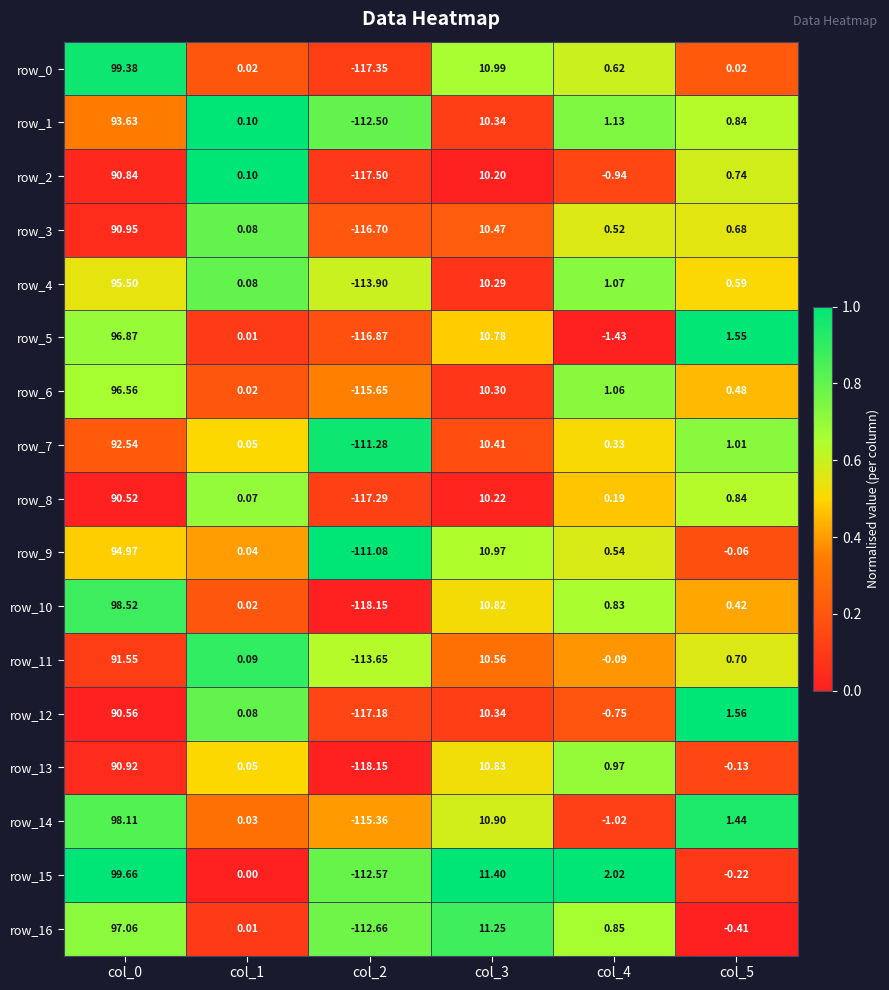

Which series has the largest total across all categories?

row_15